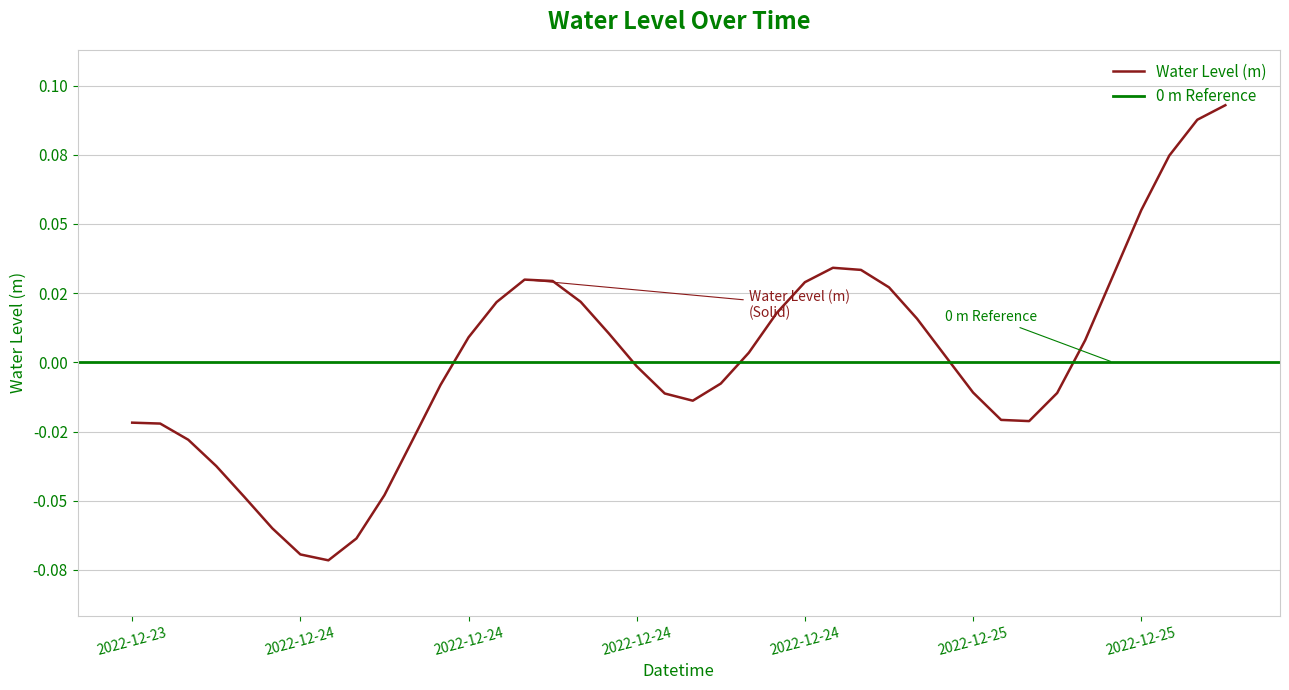

Is this an area chart (filled region under the line)?

No